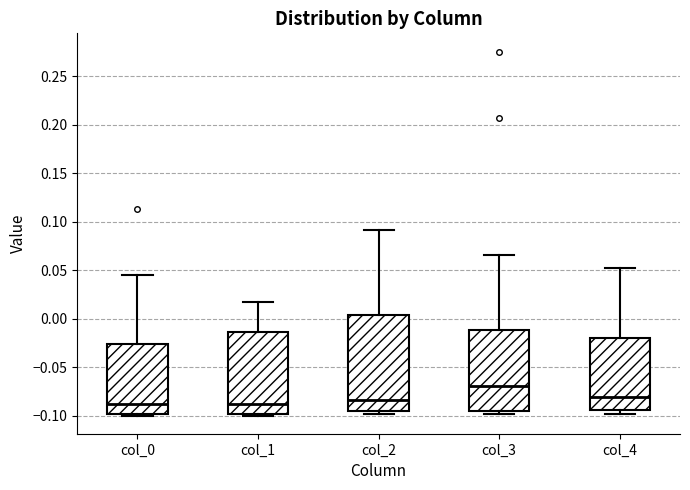

Comparing the boxes themselves (not the whiskers), which one is the tallest?

col_2